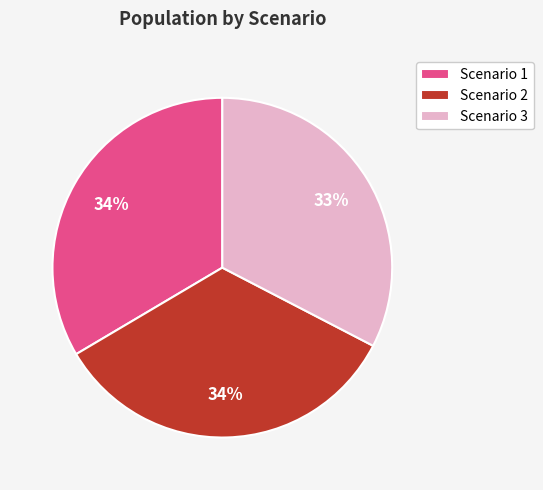

Does Scenario 3 represent more than half of the total?

No